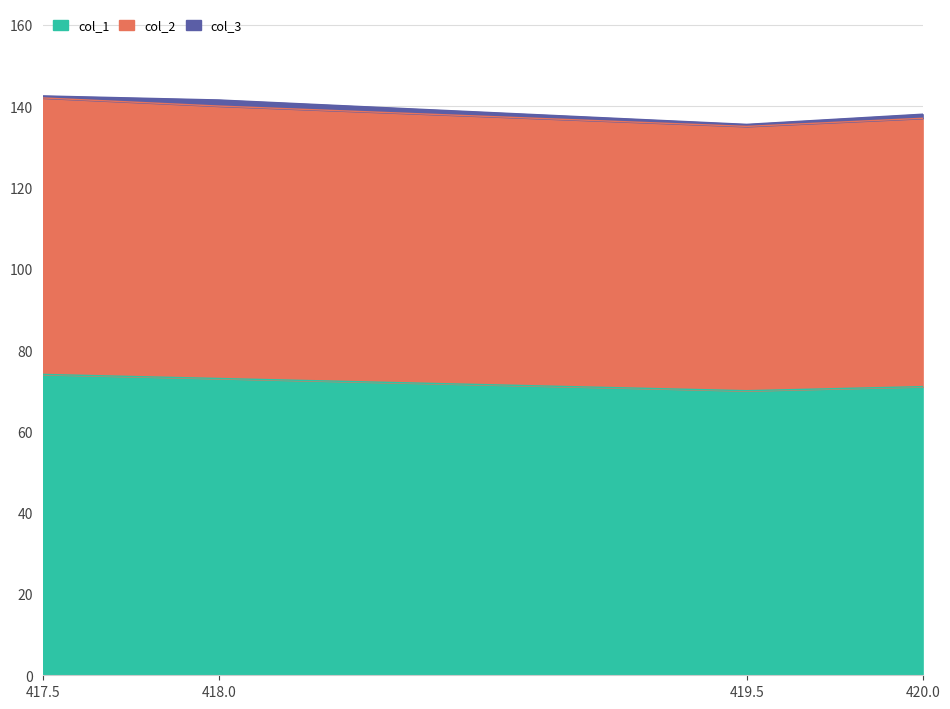

What is the label of the 2nd point from the right?

419.5